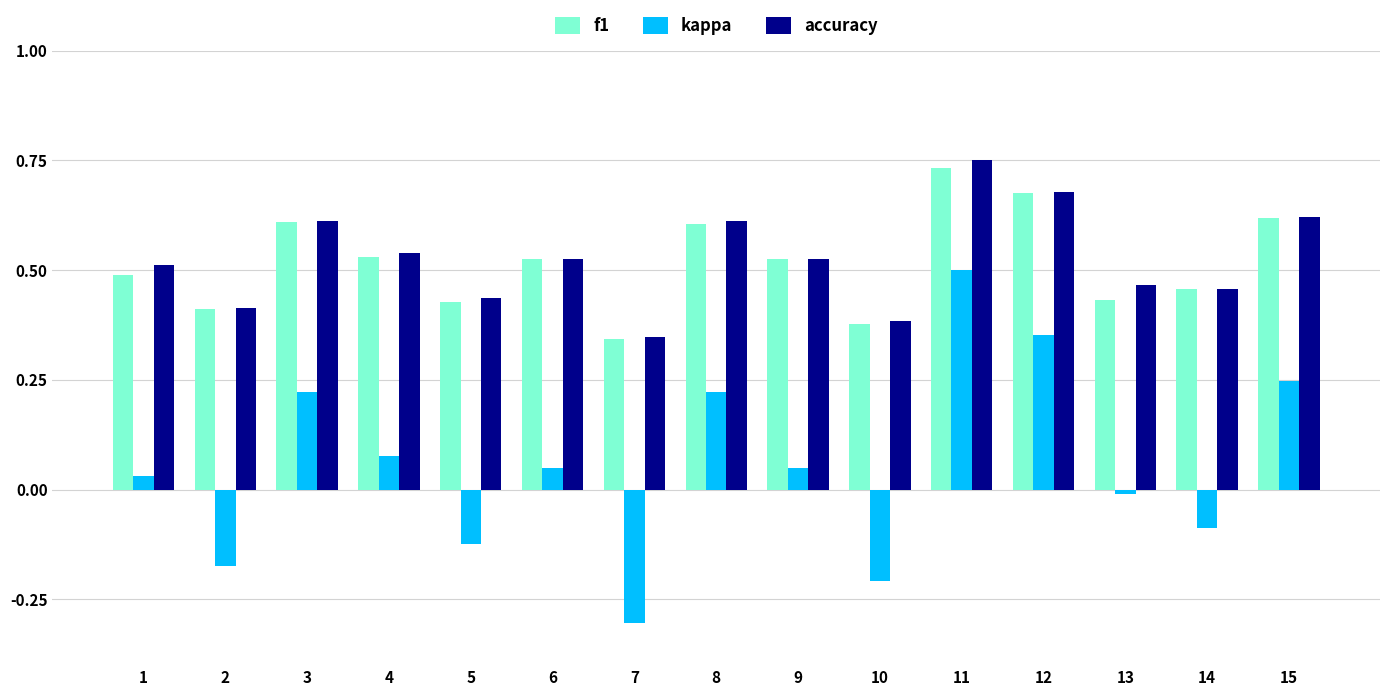

Is it true that kappa equals 0.6 at 12?

False